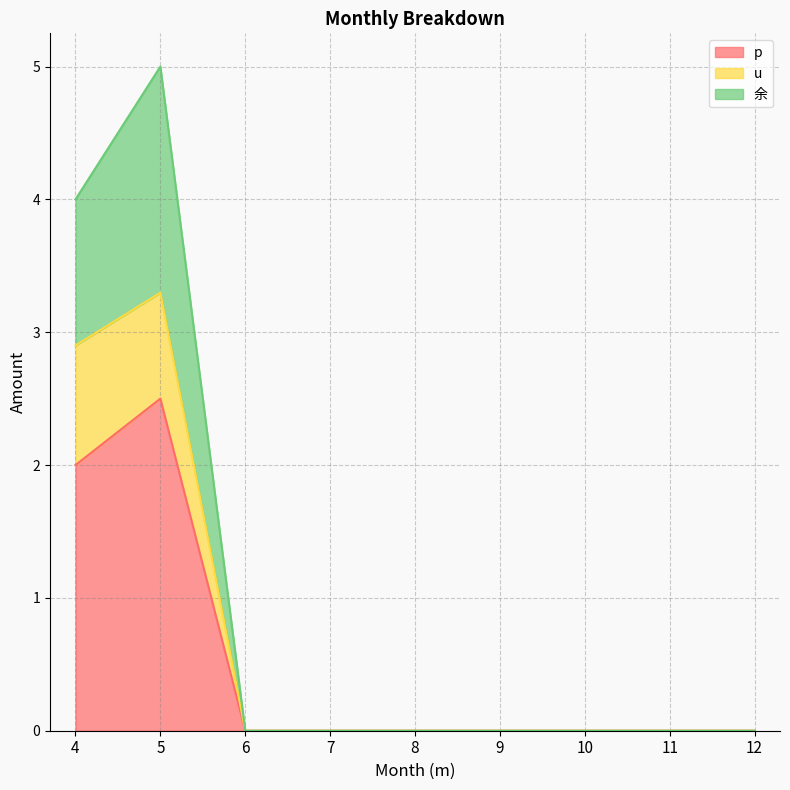

What are all the series names shown in the legend?

p, u, 余